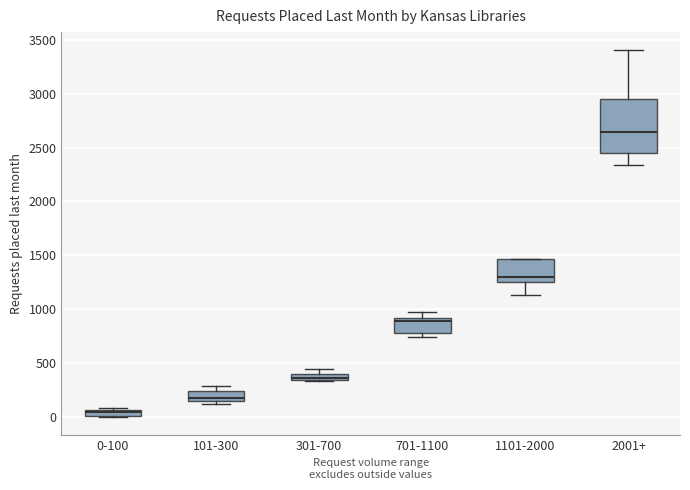

Where is the upper edge of the box for 101-300 on the y-axis? The values are not printed on the chart, so give them approximately, as read against the axis.

250